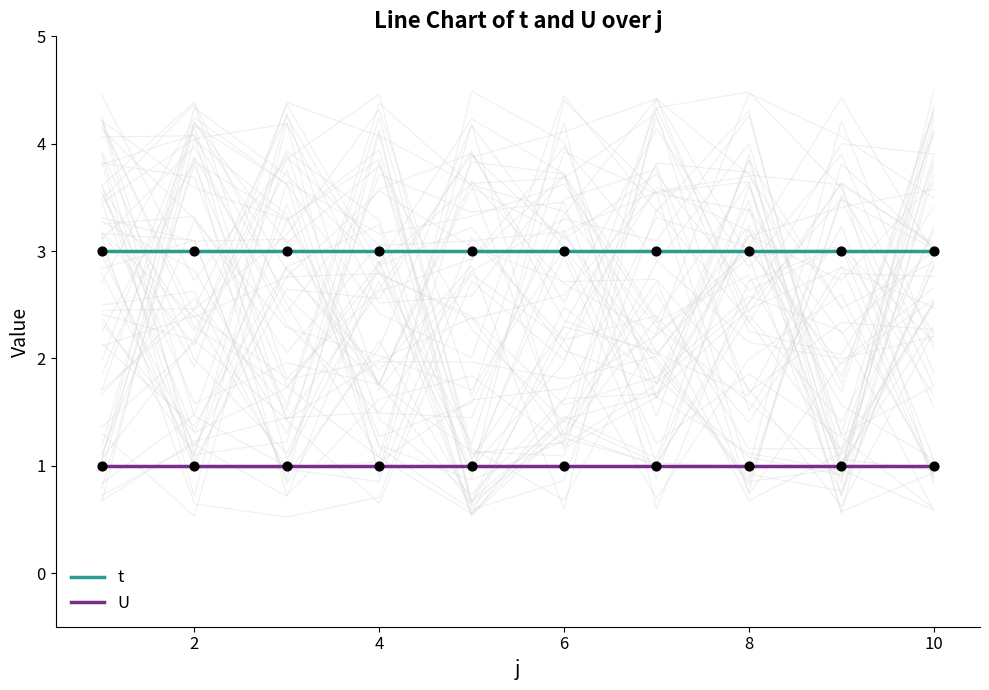

Which series has the widest spread of Y values?

t